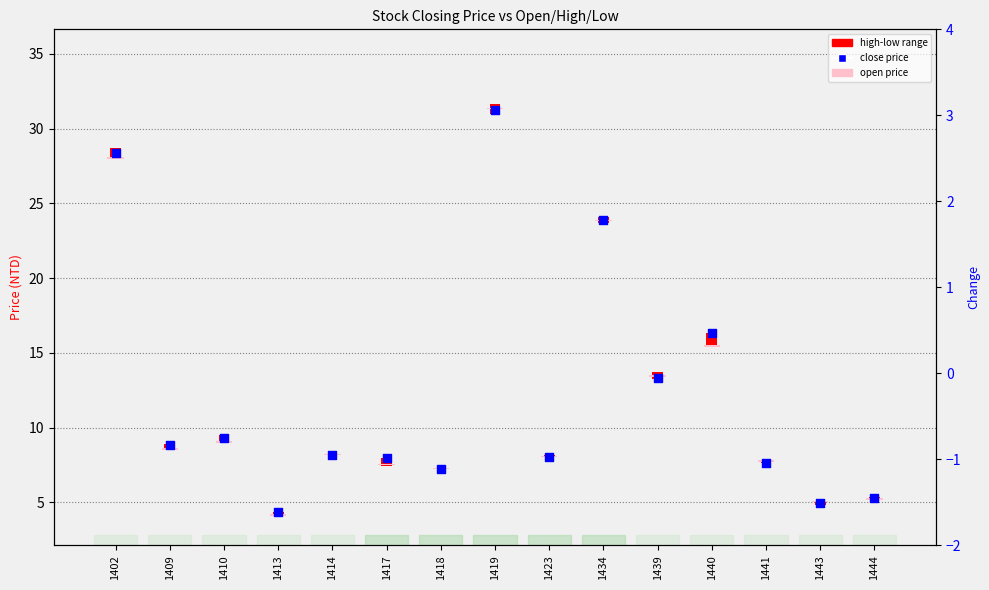

Is the value of change at 1402 greater than the value of close at 1444?

No